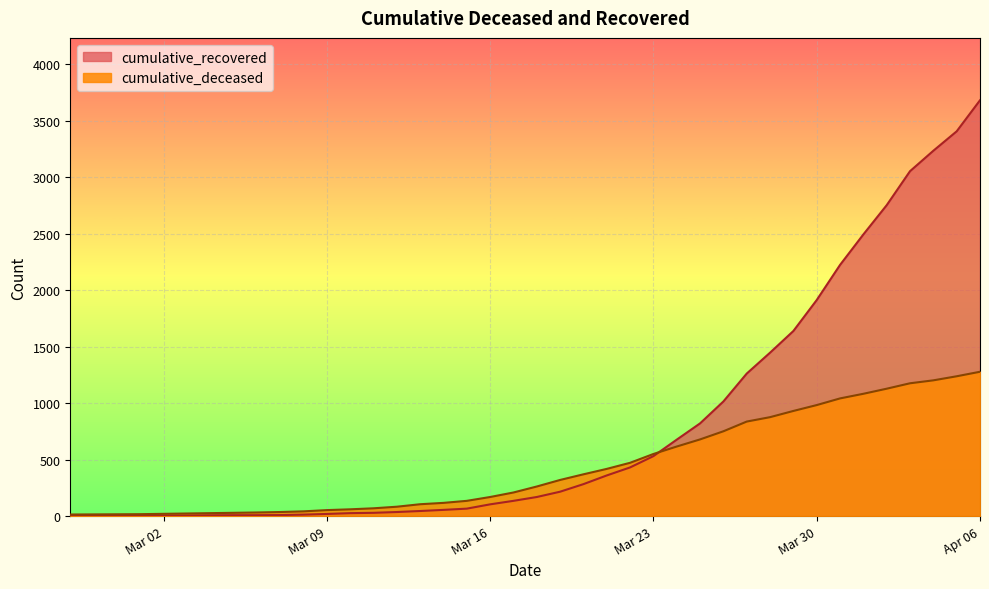

What is the total value across all series at 2020-04-04?

4437